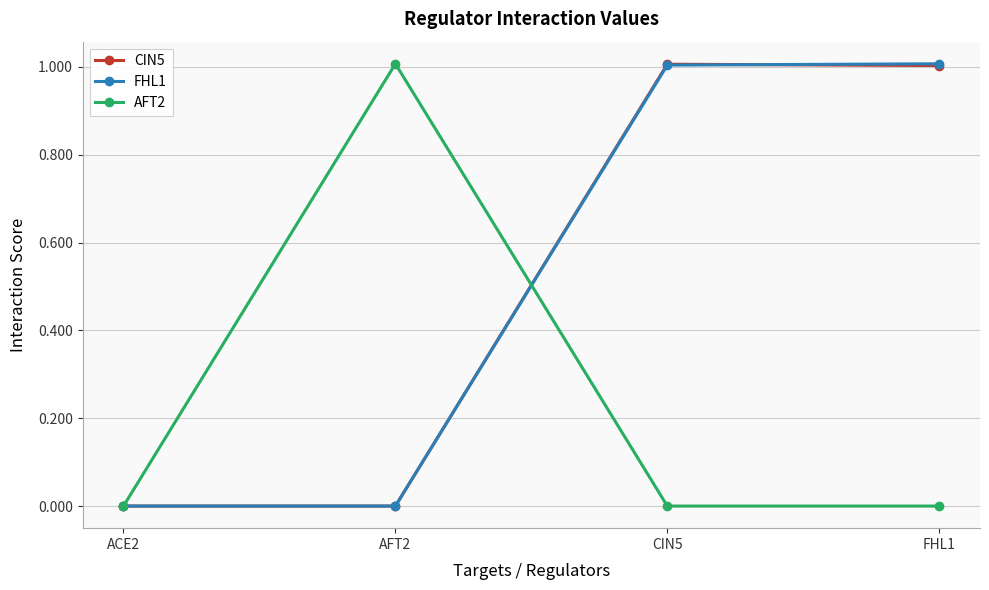

How many lines are shown in the chart?

3